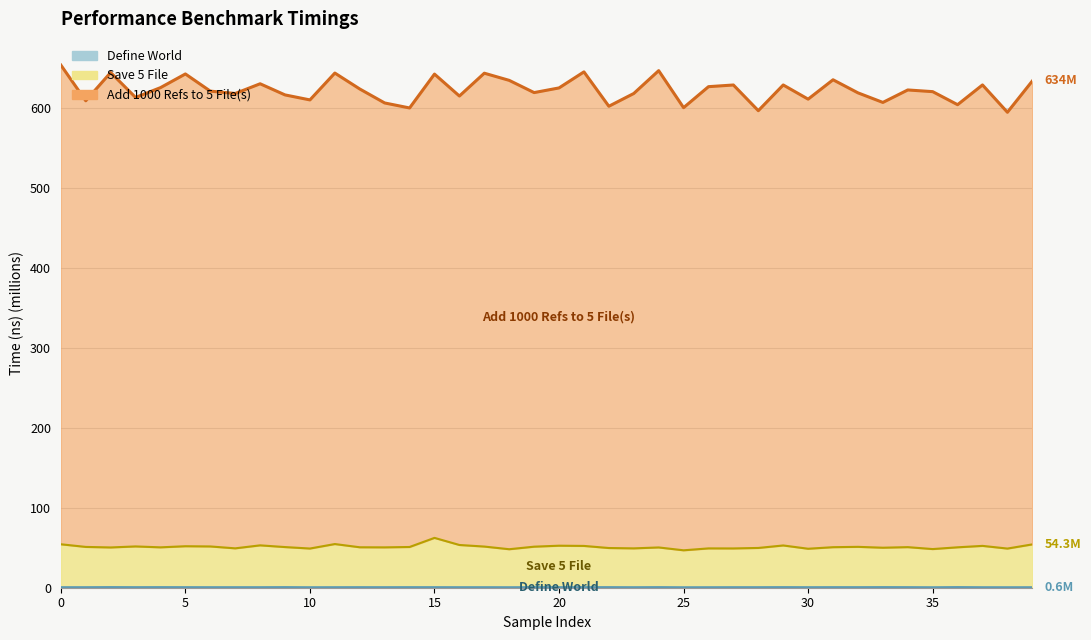

True or false: Add 1000 Refs to 5 File(s) and Save 5 File intersect in this chart.

False